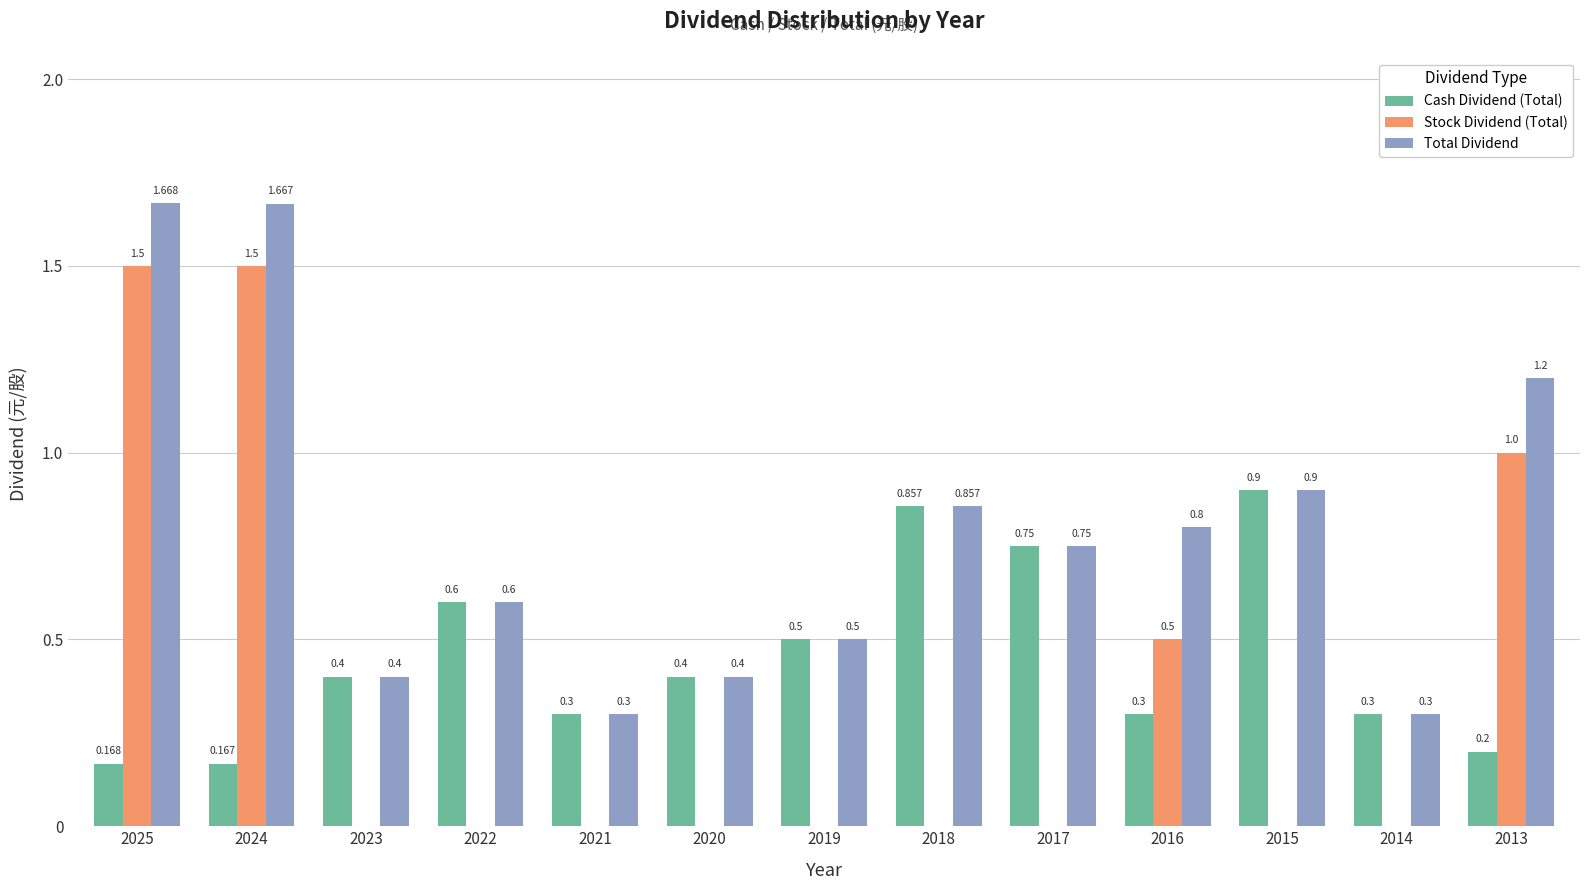

Which series changed the most between 2022 and 2013?

Stock Dividend (Total)